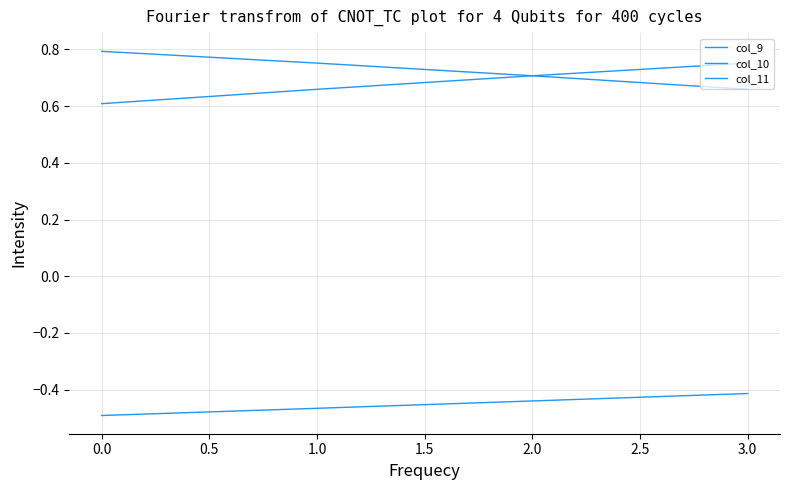

Between 1.0 and 0.0, which is larger?

1.0